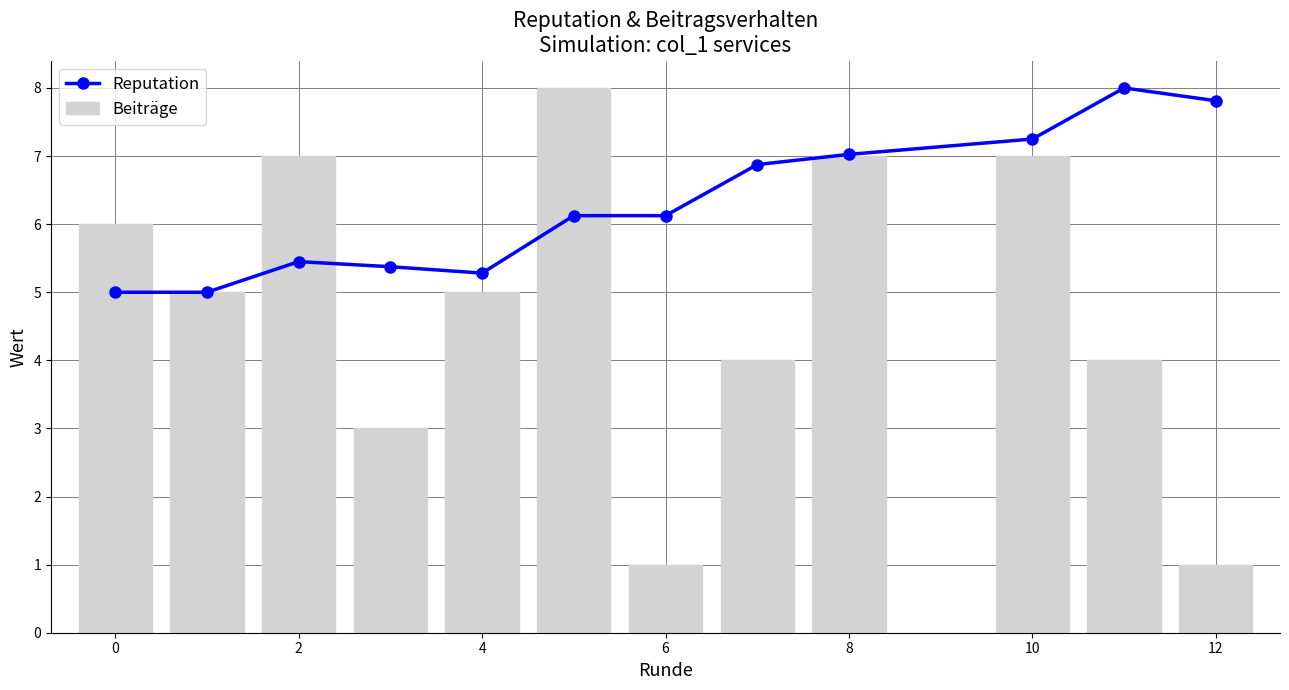

Reading right to left, transcribe all the data shown in this chart.

Reputation: 7.8	8.0	7.2	7.0	6.9	6.1	6.1	5.3	5.4	5.4	5.0	5.0
Beiträge: 1.0	4.0	7.0	7.0	4.0	1.0	8.0	5.0	3.0	7.0	5.0	6.0